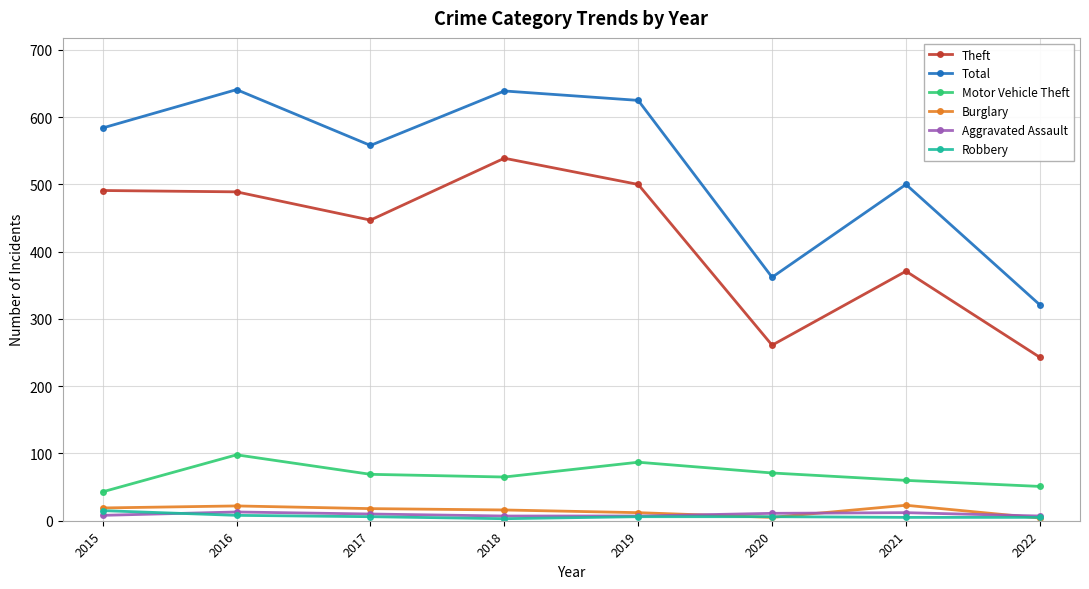

In Burglary, how many points are higher than both neighbors (excluding endpoints)?

2